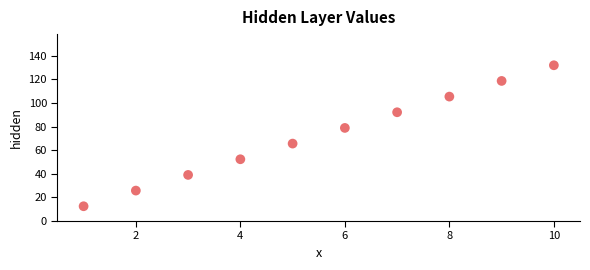

What is the average X value?

5.5